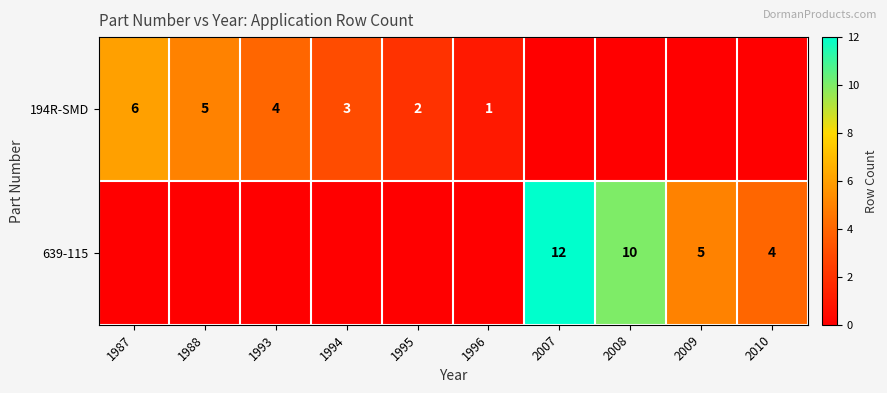

What is the difference between the 639-115 values at 2007 and 2009?

7